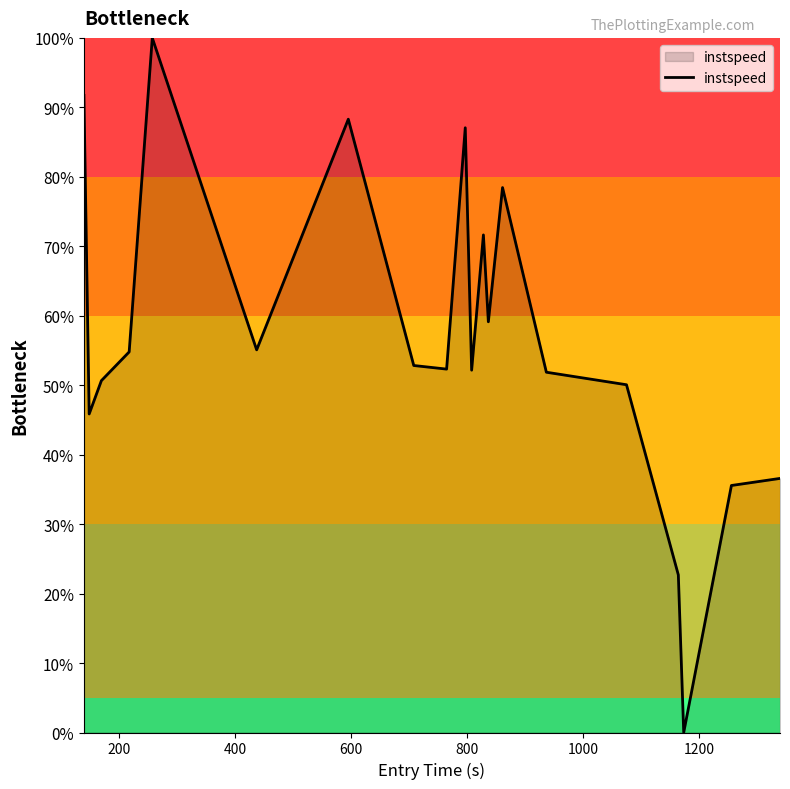

How many values are above zero?

19